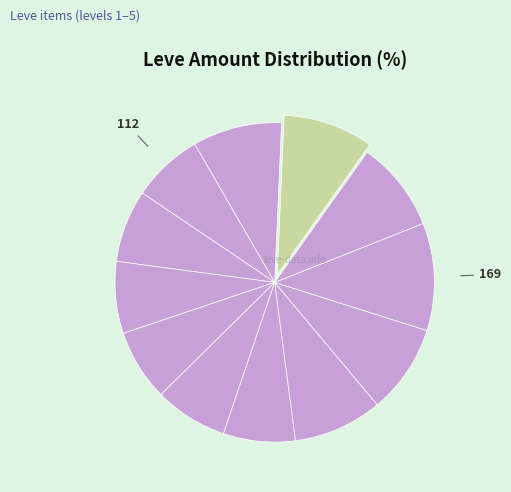

How many segments does this pie chart have?

12